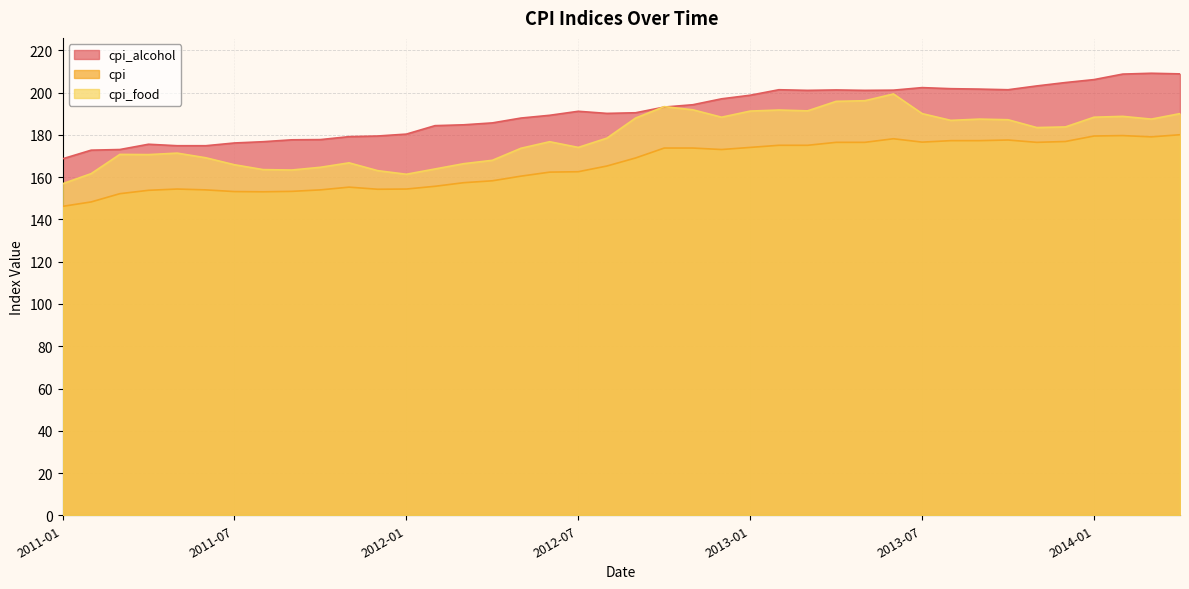

Is the value of cpi at 2013-06 greater than the value of cpi_food at 2011-04?

Yes